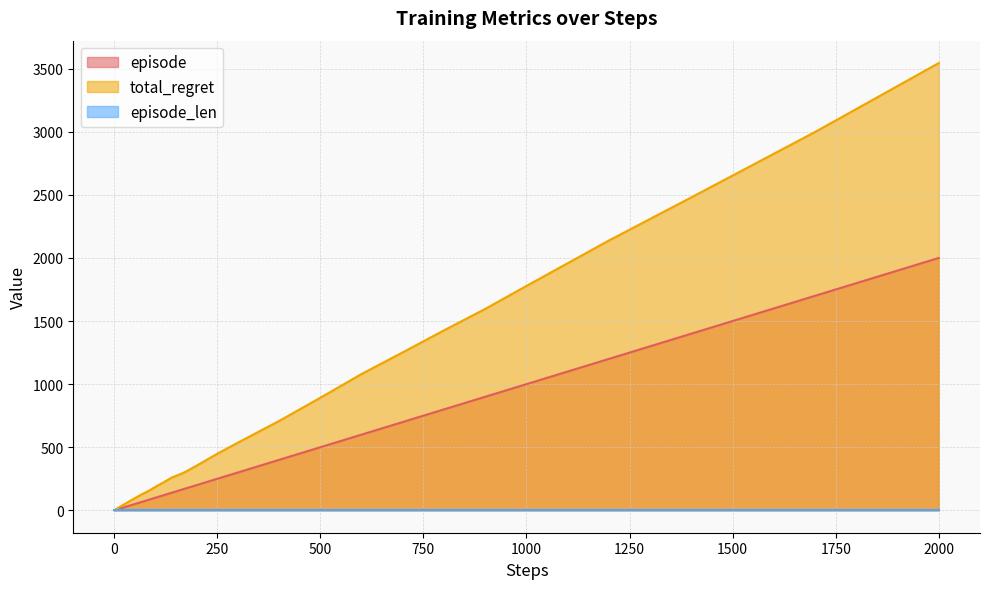

At which category is the sum across all series the highest?

2000